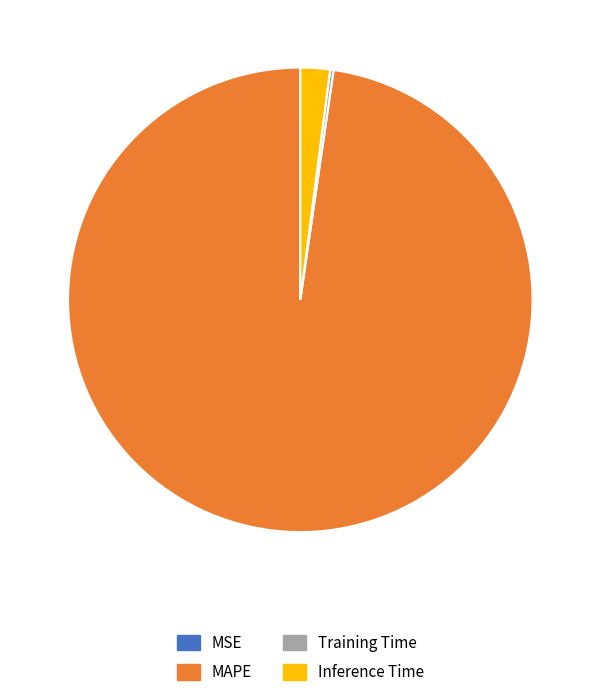

The Inference Time slice represents 8% of the pie. True or false?

False